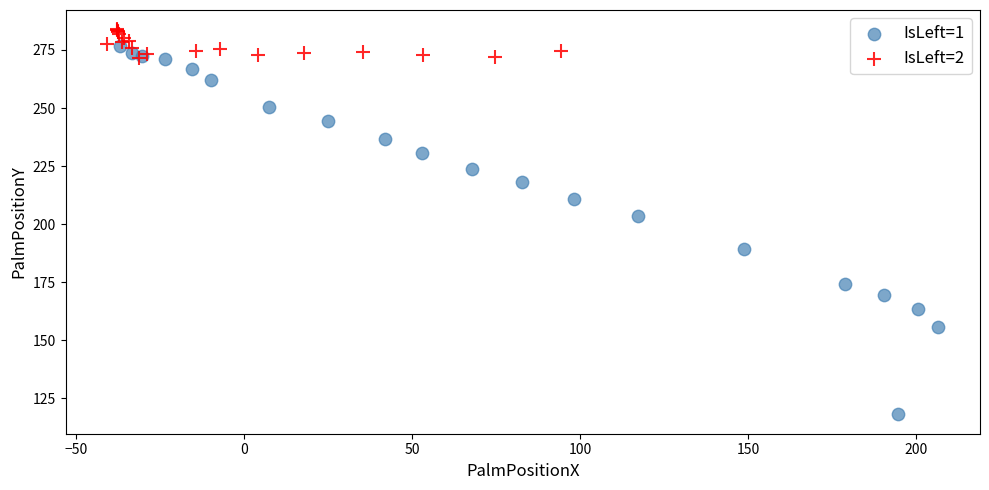

Which series contains the lowest Y value?

IsLeft=1